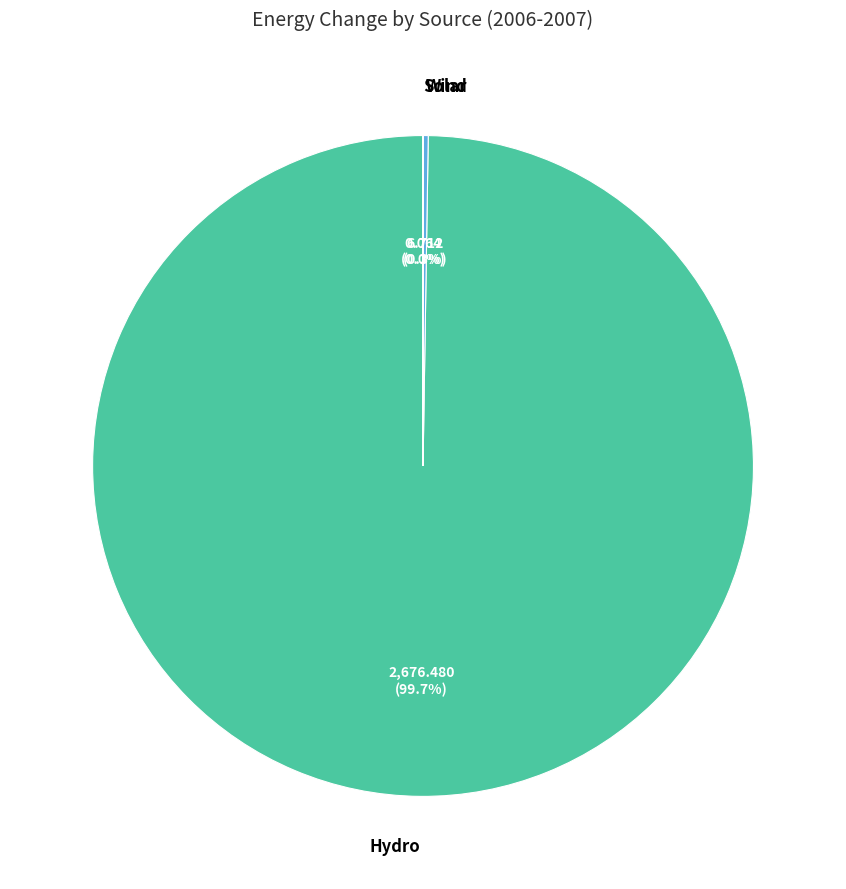

Is there any slice that represents more than half of the pie?

Yes